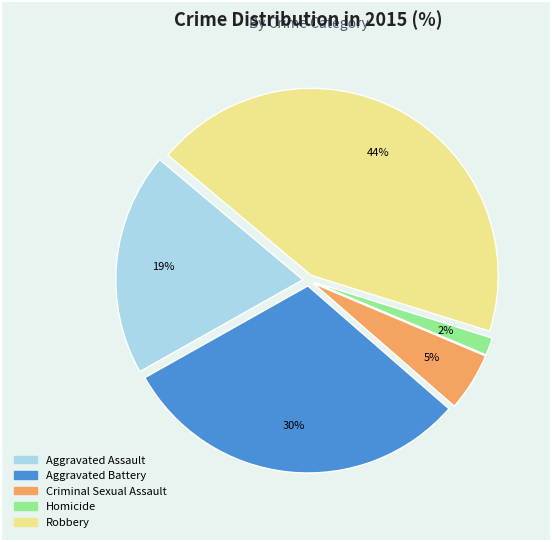

Count the number of slices in the pie.

5